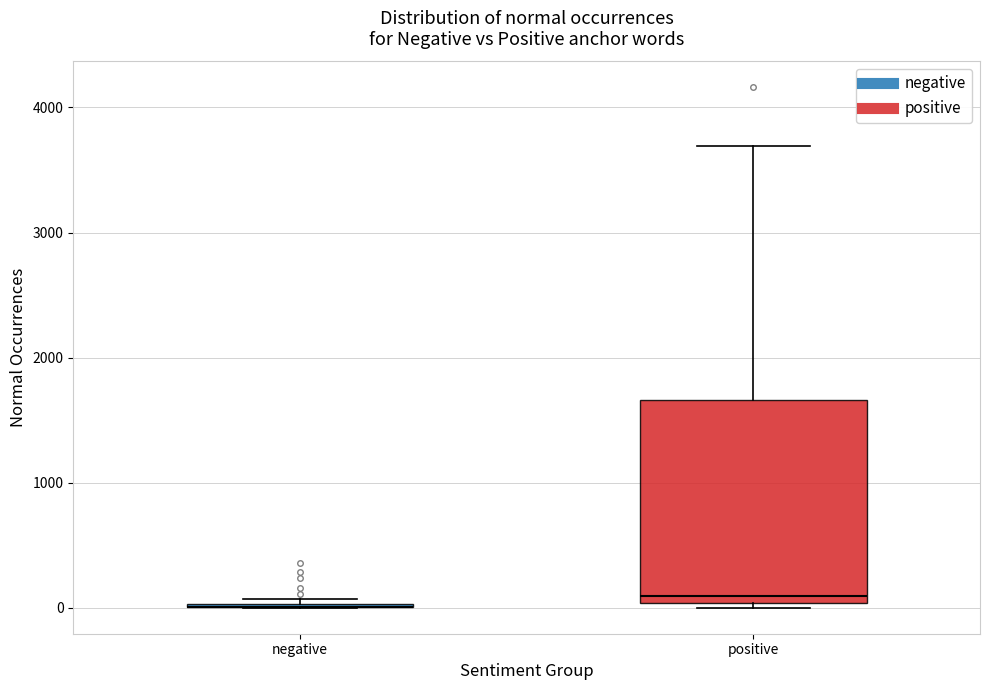

Reading left to right, read every box against the y-axis: the position of its median line, the range the box covers, and the ends of its whiskers. The values are not printed on the chart, so give them approximately, as read against the axis.

negative: box collapsed to a line at 0, whiskers 0 to 100
positive: median 100, box 0 to 1700, whiskers 0 (just below the box's lower edge) to 3700